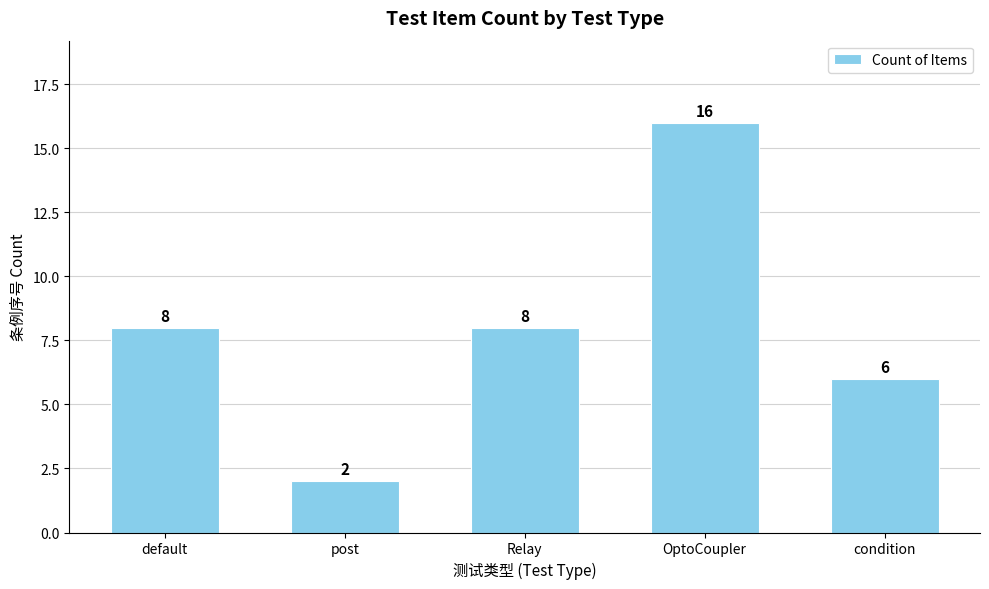

What value does the data have at default, to the nearest 10?

10